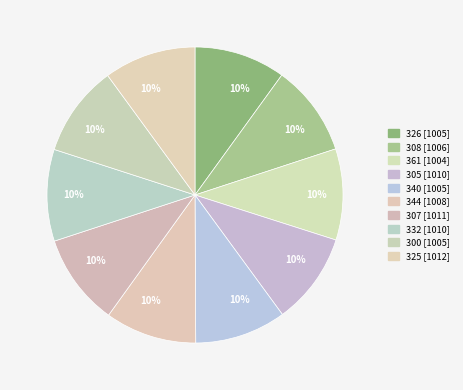

What percentage is the 326 slice, to the nearest percent?

10%